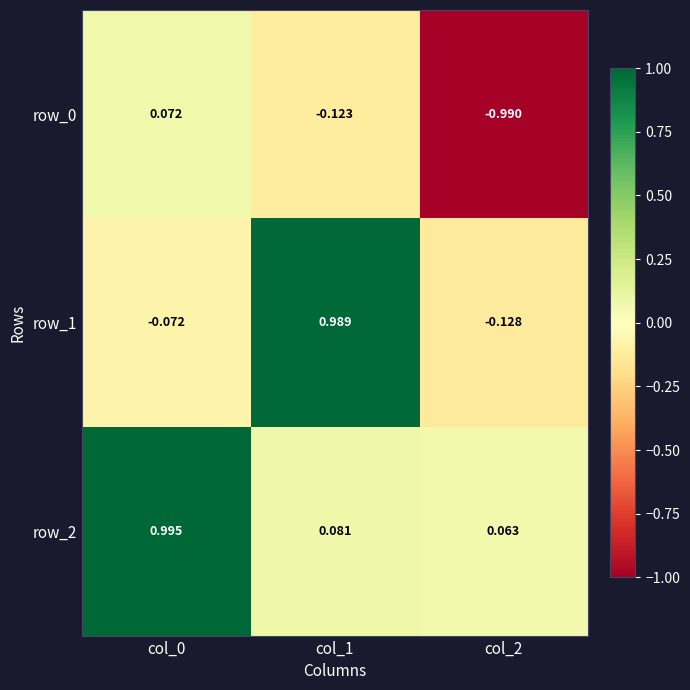

What is the difference between the highest and lowest values at col_0?

1.1